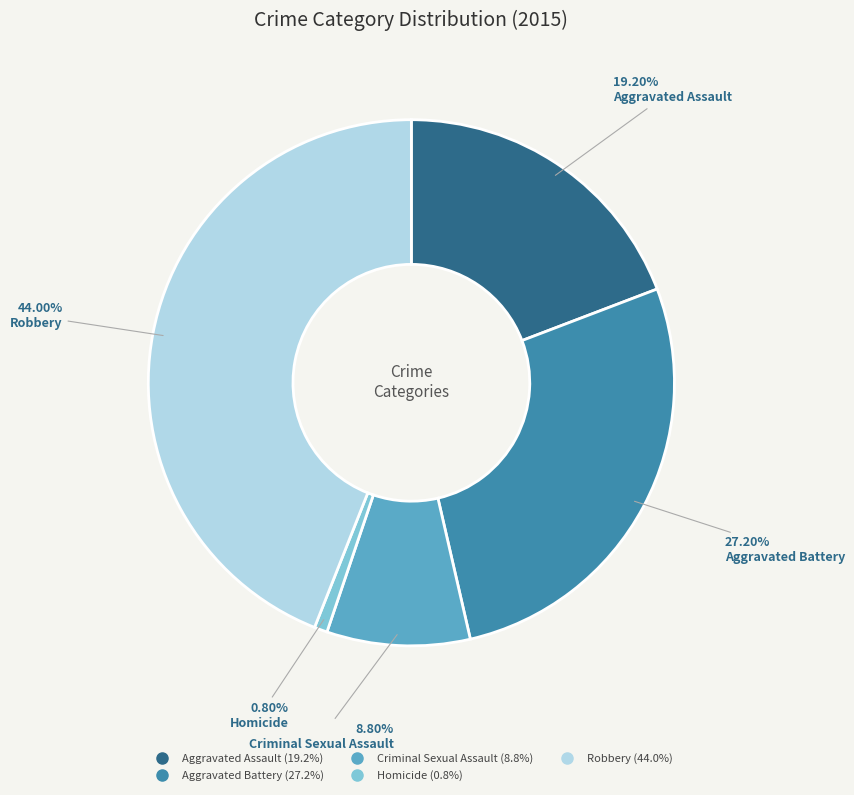

Which category has the smallest portion of the pie?

Homicide